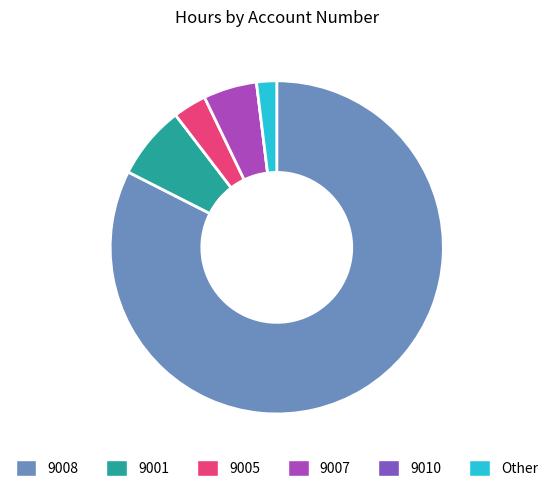

Which has a higher value, 9007 or 9001?

9001